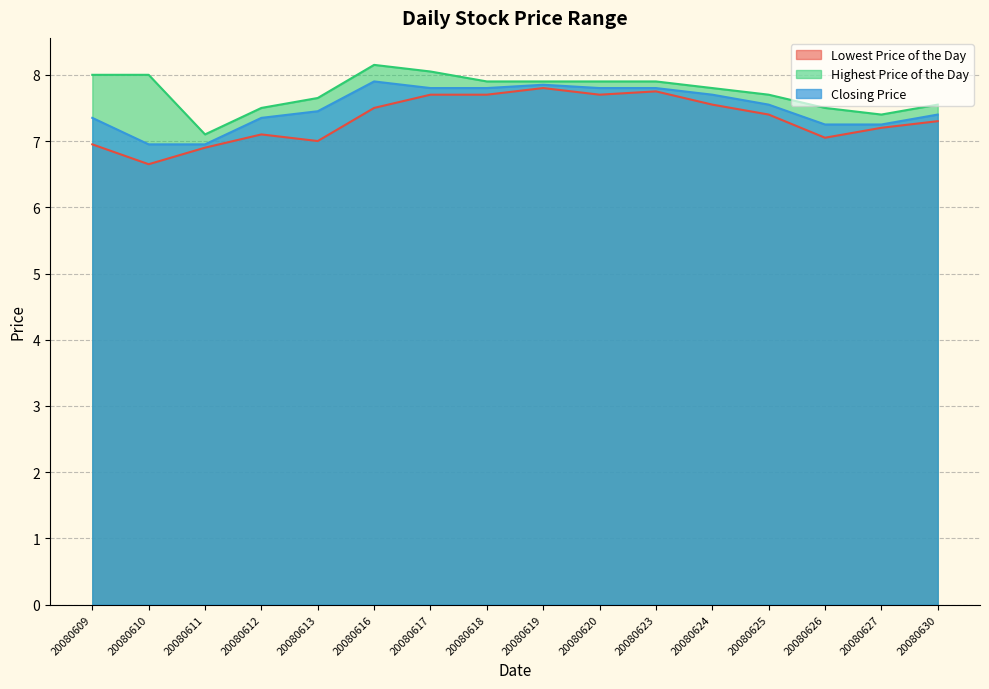

What is the value of the Lowest Price of the Day point at the 14th from the left?

7.0